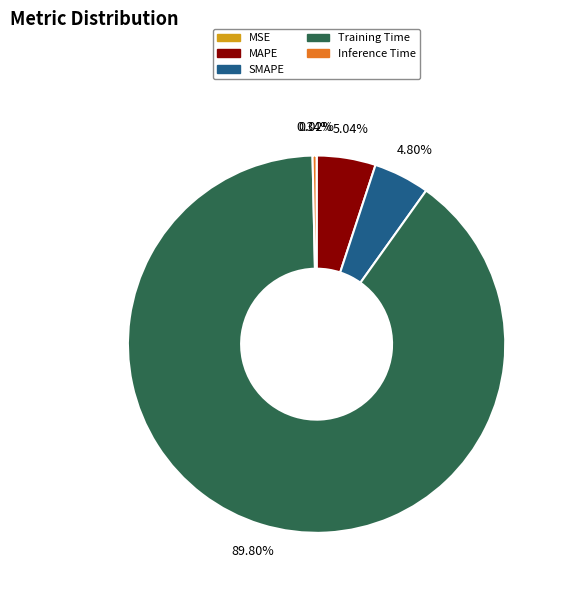

What is the largest slice in the pie chart?

Training Time